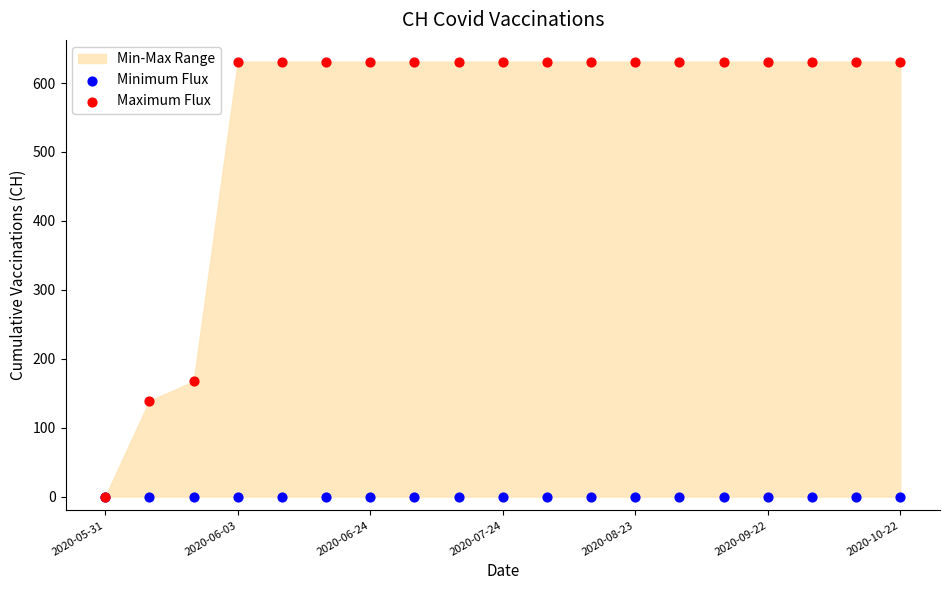

Across all series, what Y value is closest to 315?

167